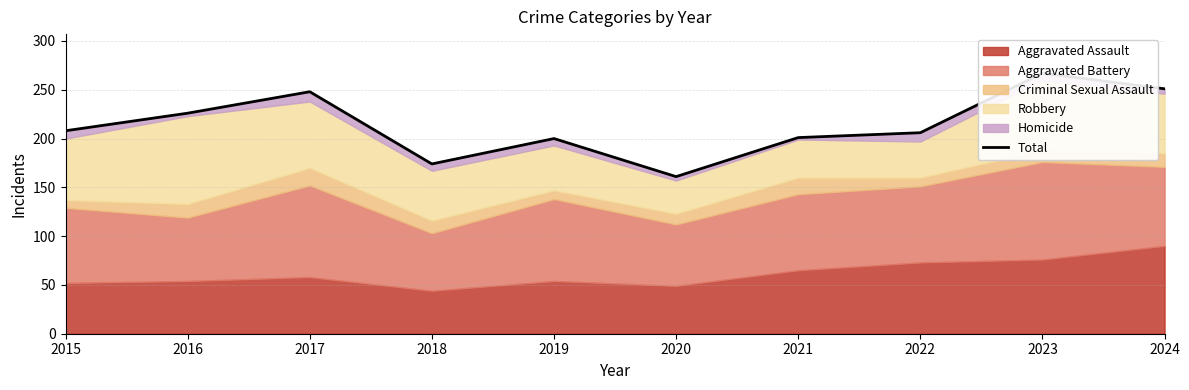

List the labels in order of value, largest first.

2023, 2024, 2017, 2016, 2015, 2022, 2021, 2019, 2018, 2020